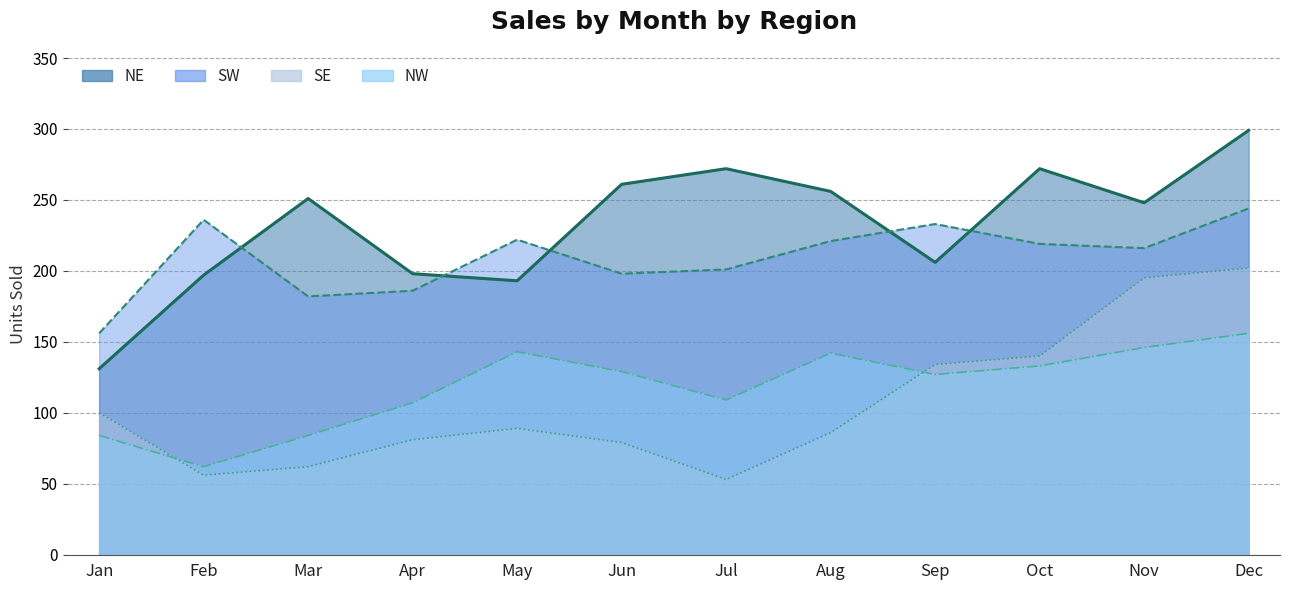

Which series has the widest spread of values?

NE